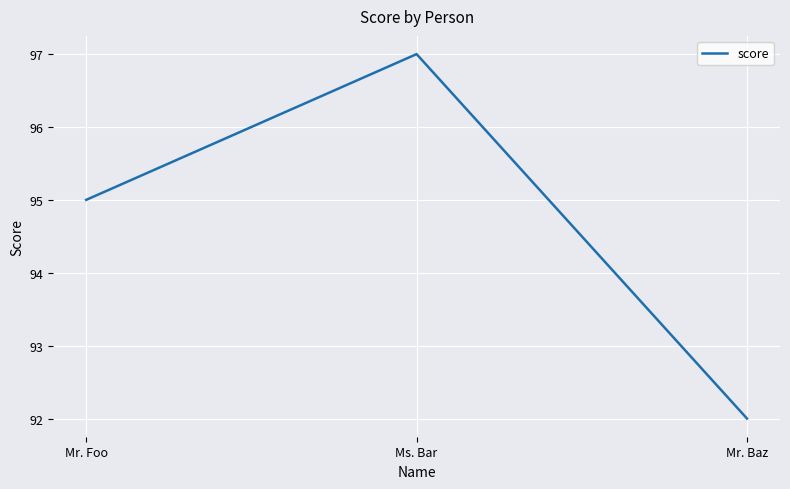

What is the difference between the maximum and minimum values?

5